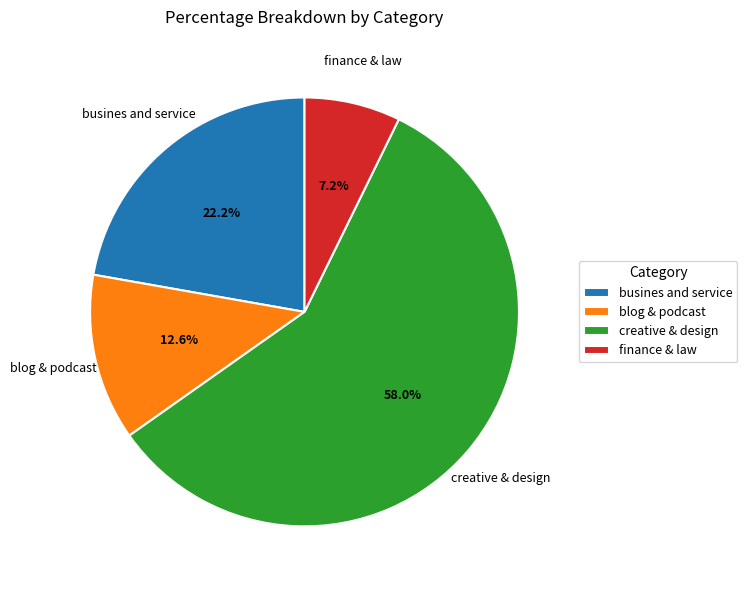

How many segments does this pie chart have?

4